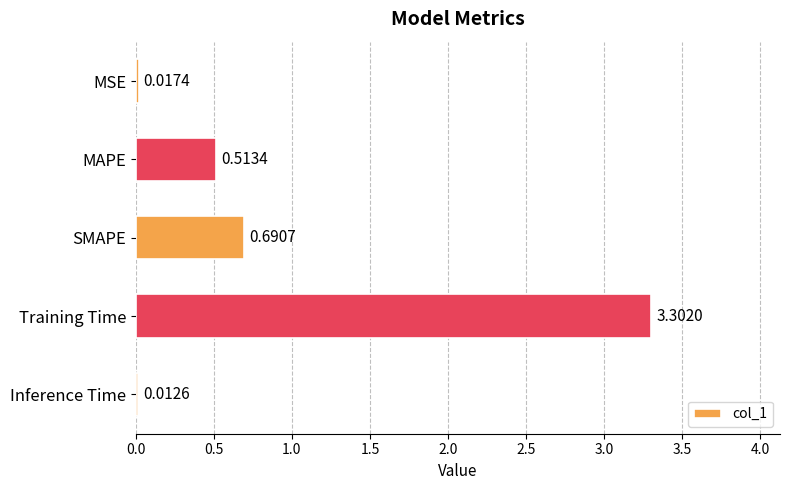

What is the average value?

0.9